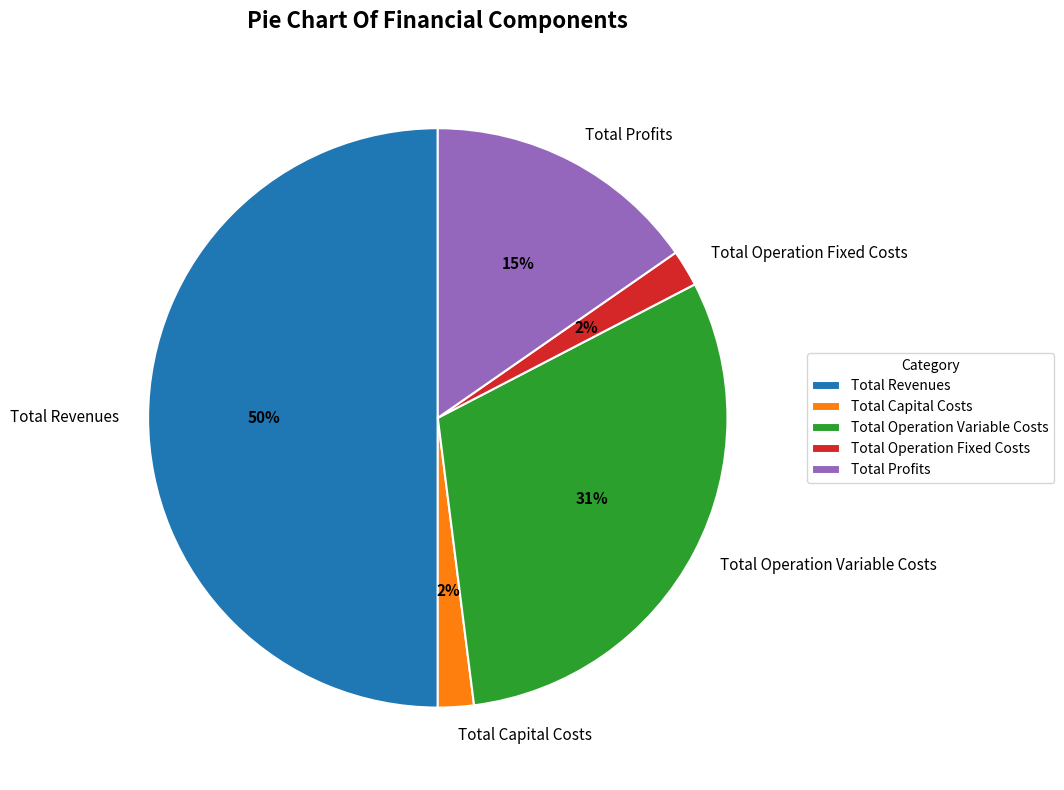

Which category has the biggest portion of the pie?

Total Revenues